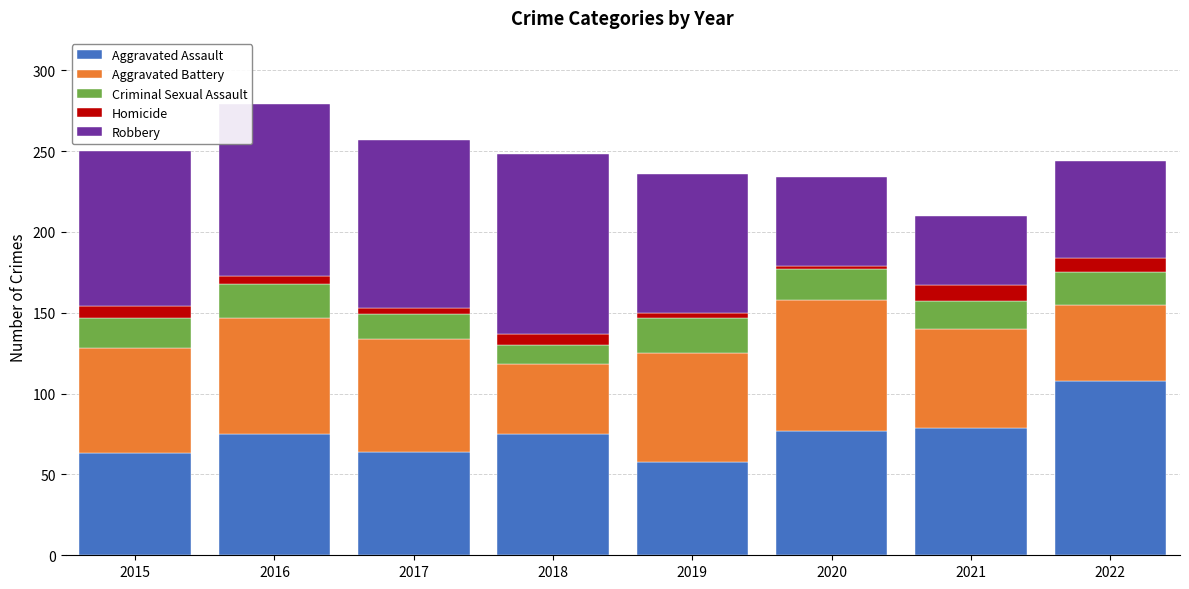

What is the maximum value for Aggravated Assault?

108